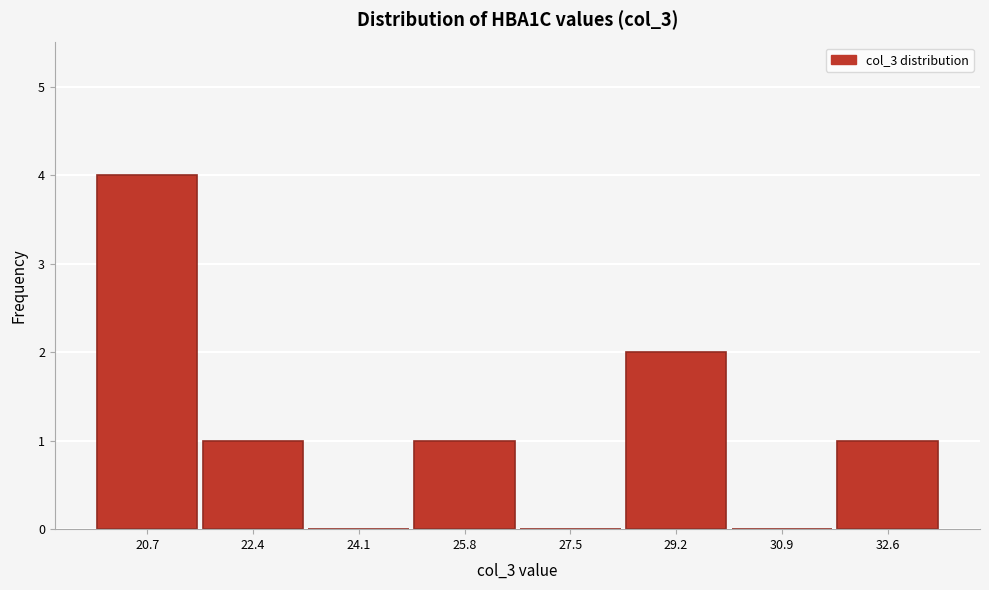

Reading left to right, transcribe all the data shown in this chart.

20.7=4	22.4=1	24.1=0	25.8=1	27.5=0	29.2=2	30.9=0	32.6=1